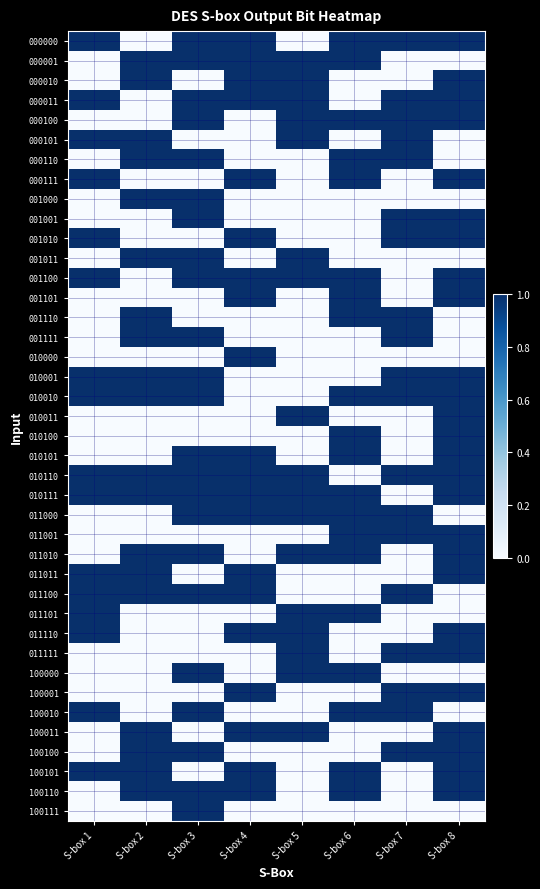

Which has a higher value, S-box 6 or S-box 8?

S-box 6